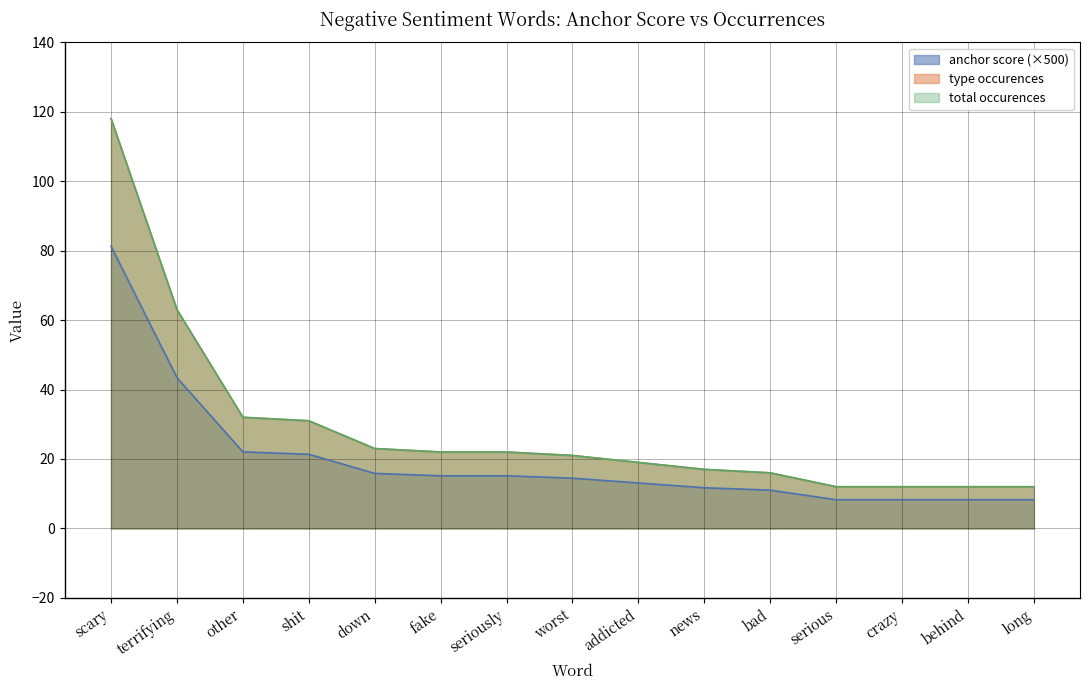

What is the sum of all anchor score values?

297.5